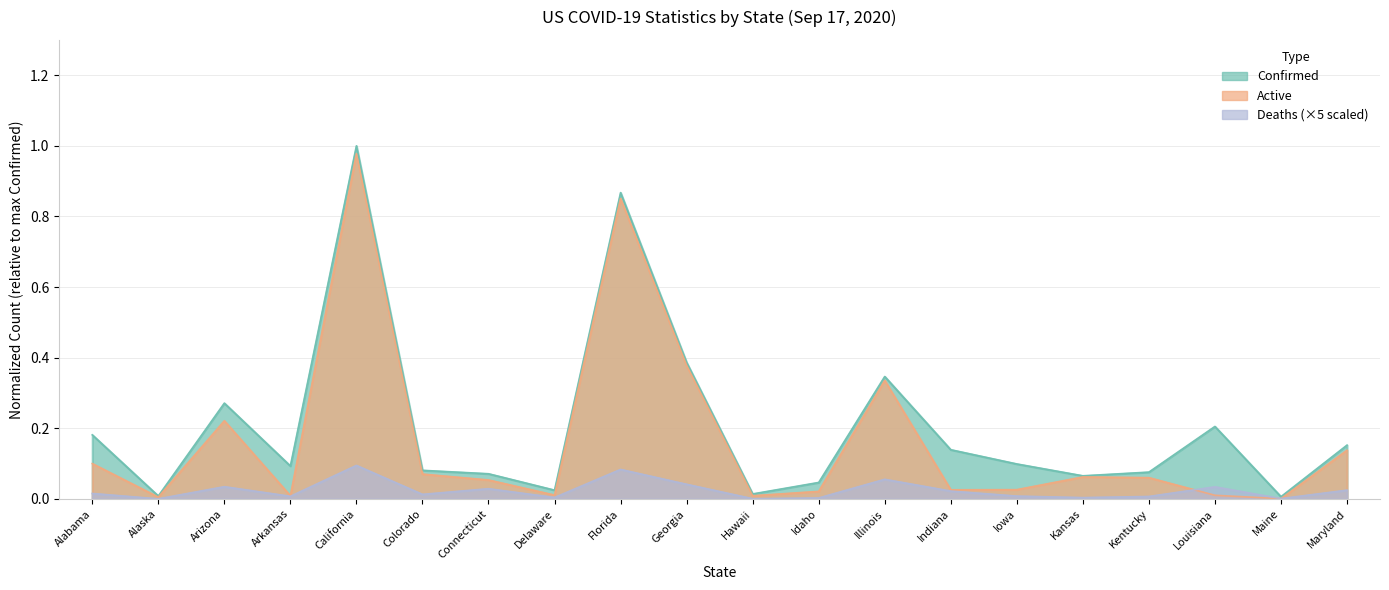

In Deaths, how many points are lower than both neighbors (excluding endpoints)?

7